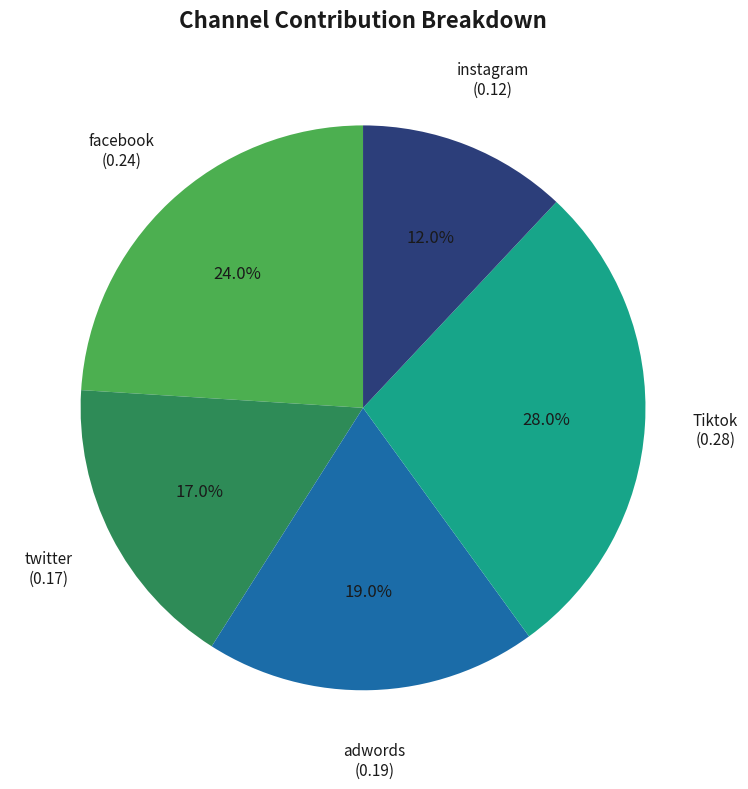

To the nearest percent, what is the difference between the largest and smallest slice percentages?

16%